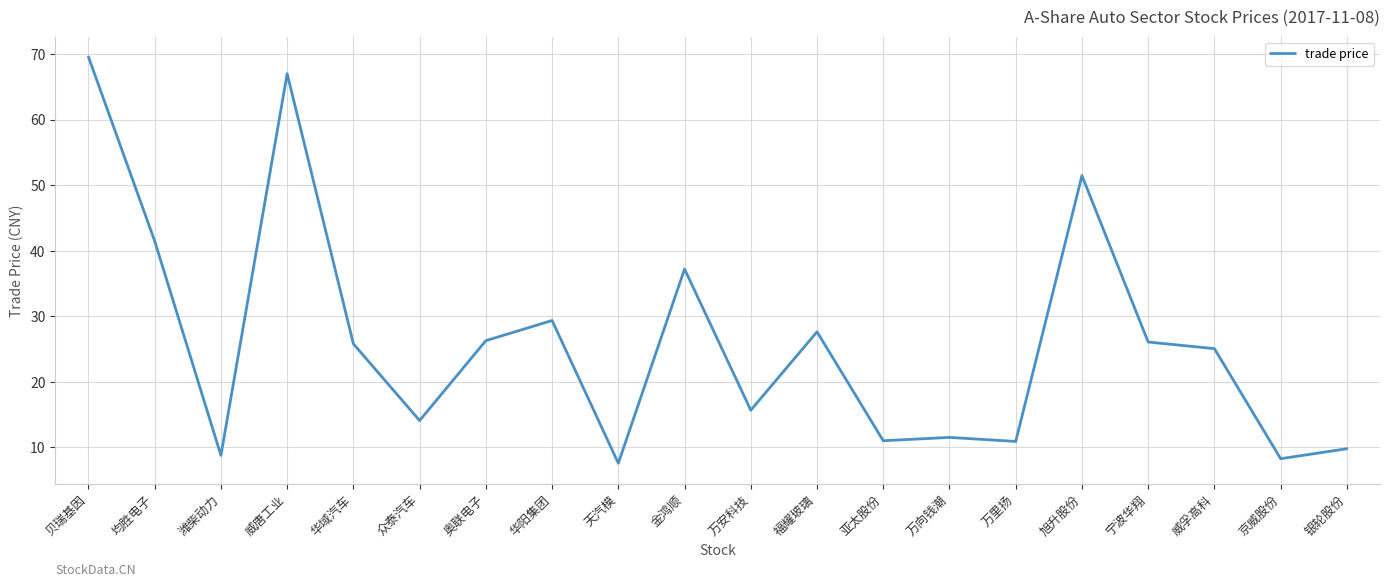

What is the average value?

26.2